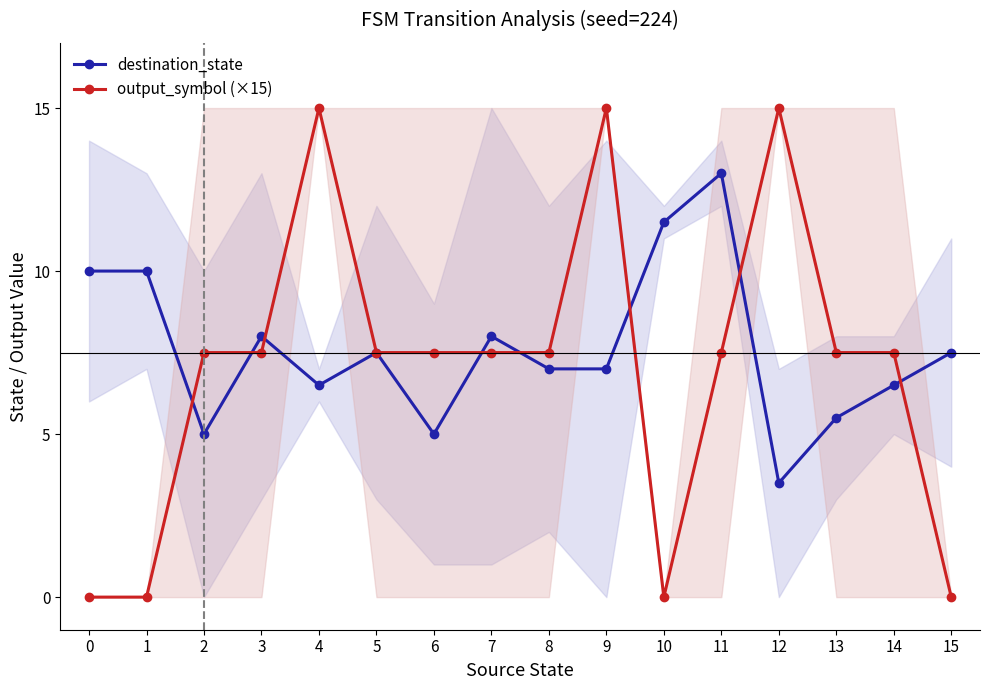

The destination_state series shows 3.2 at 14. True or false?

False